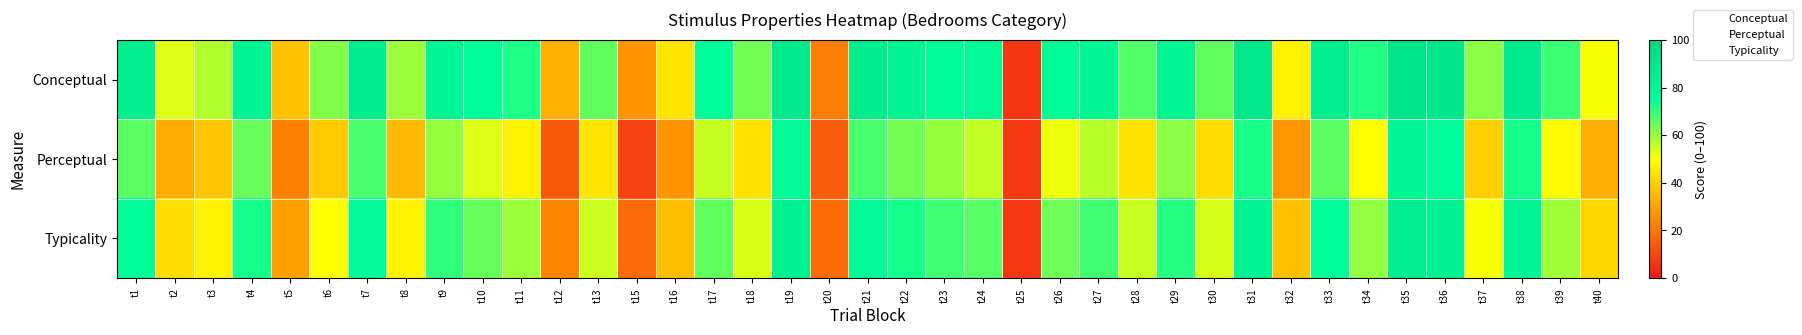

What is the greatest value displayed?

91.3